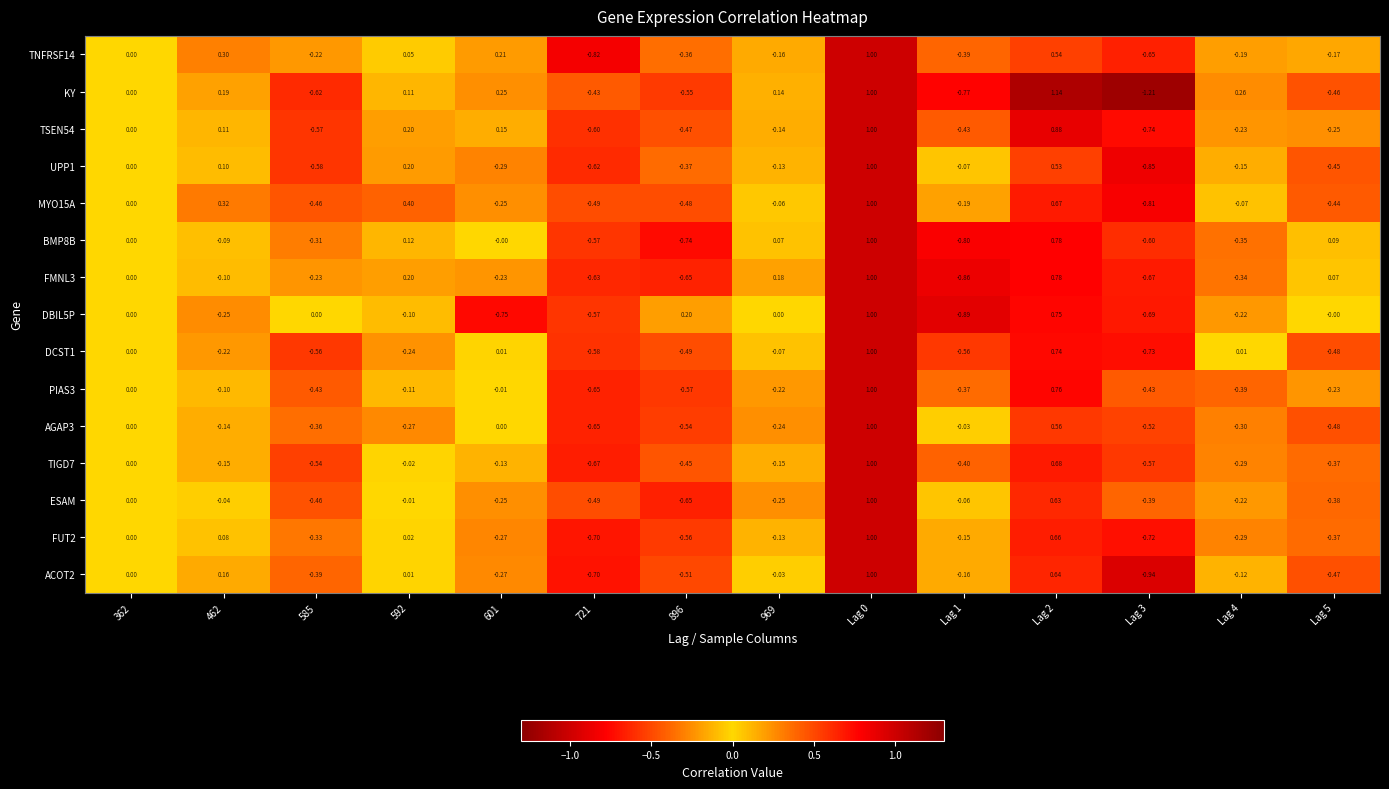

Is the value of KY at 896 greater than the value of DCST1 at 462?

No